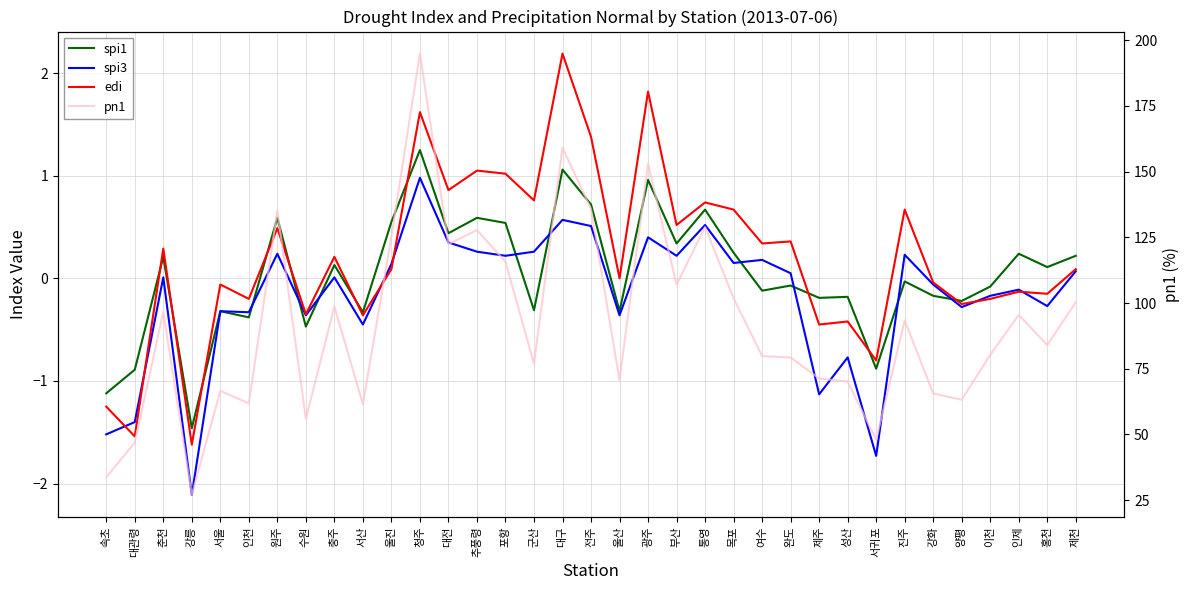

What is the value of the spi3 point at the 13th from the left?

0.3